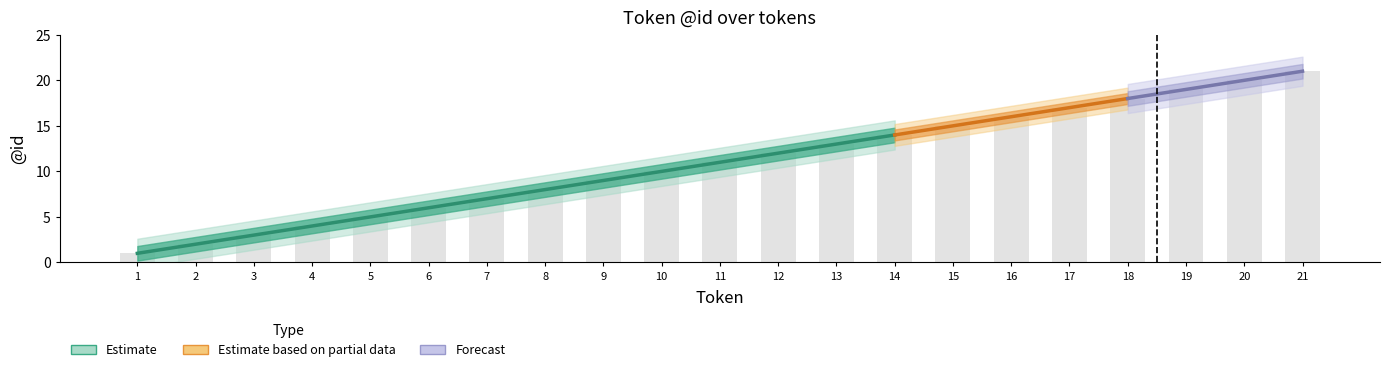

Which category has the lowest value in the mid series?

1